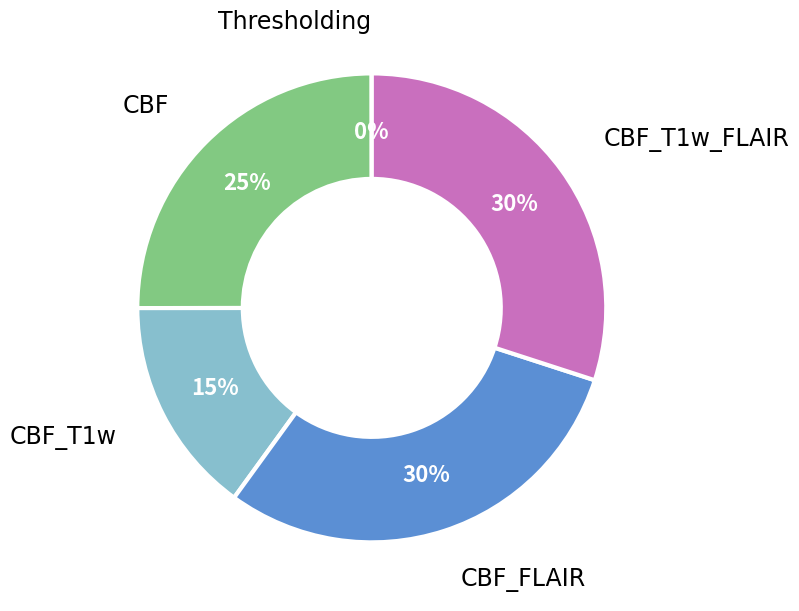

Combined, do CBF and CBF_T1w account for over 50%?

No